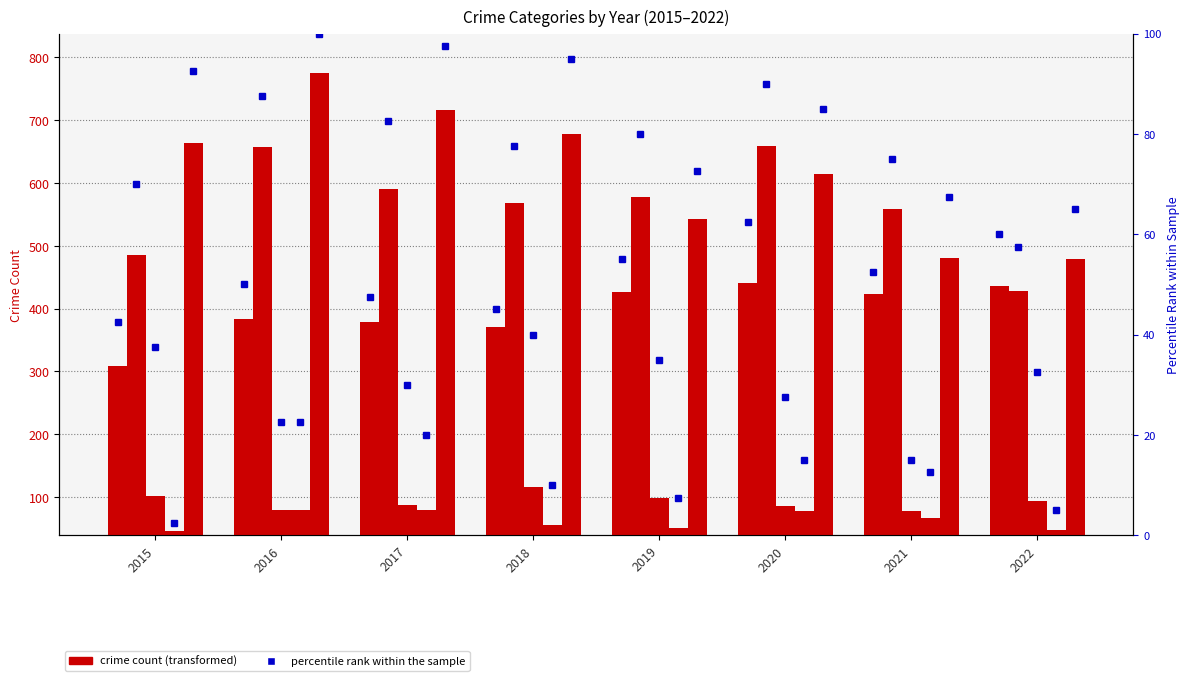

Which category has the lowest value across all series?

2015